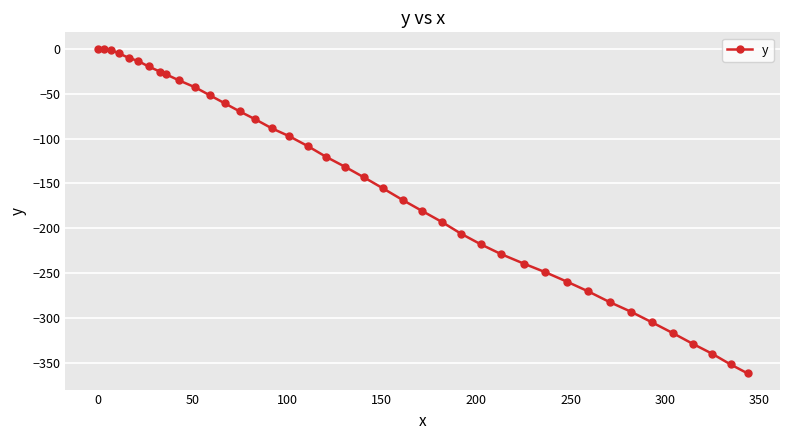

What is the average value?

-151.9